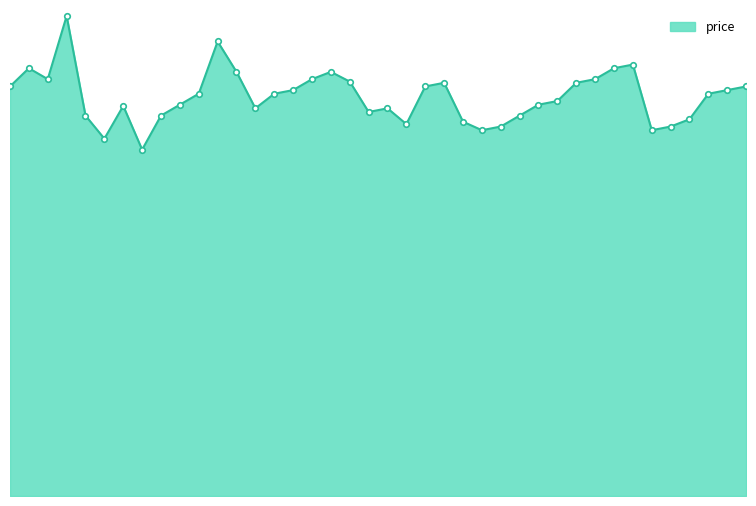

What is the sum of all values?

595.4